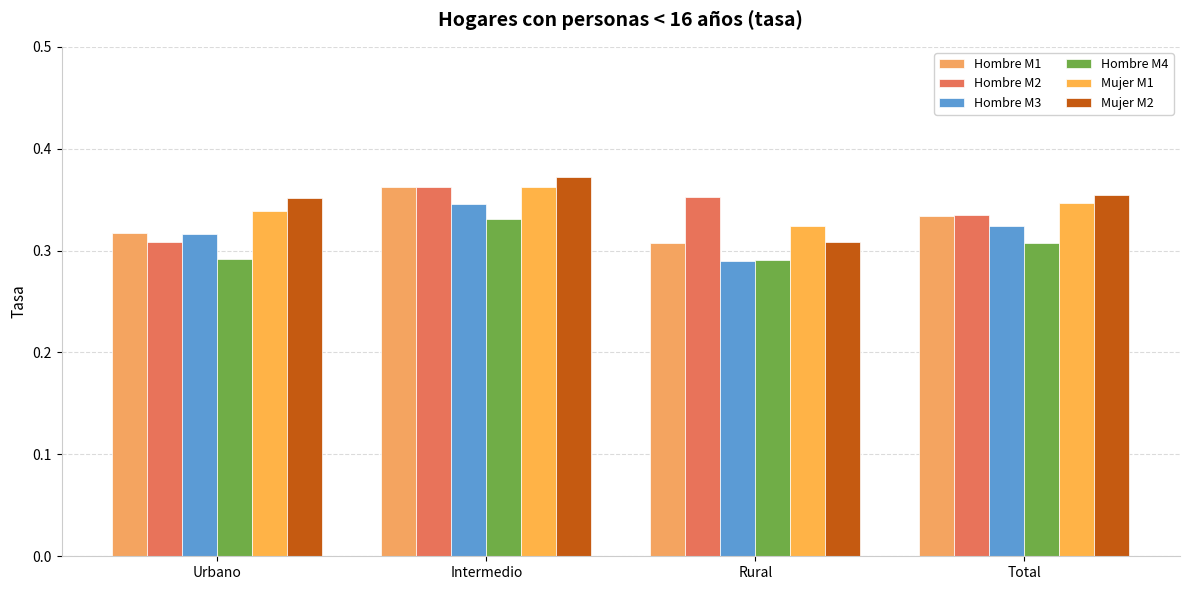

Between Intermedio and Total, which series saw the biggest shift?

Hombre M1